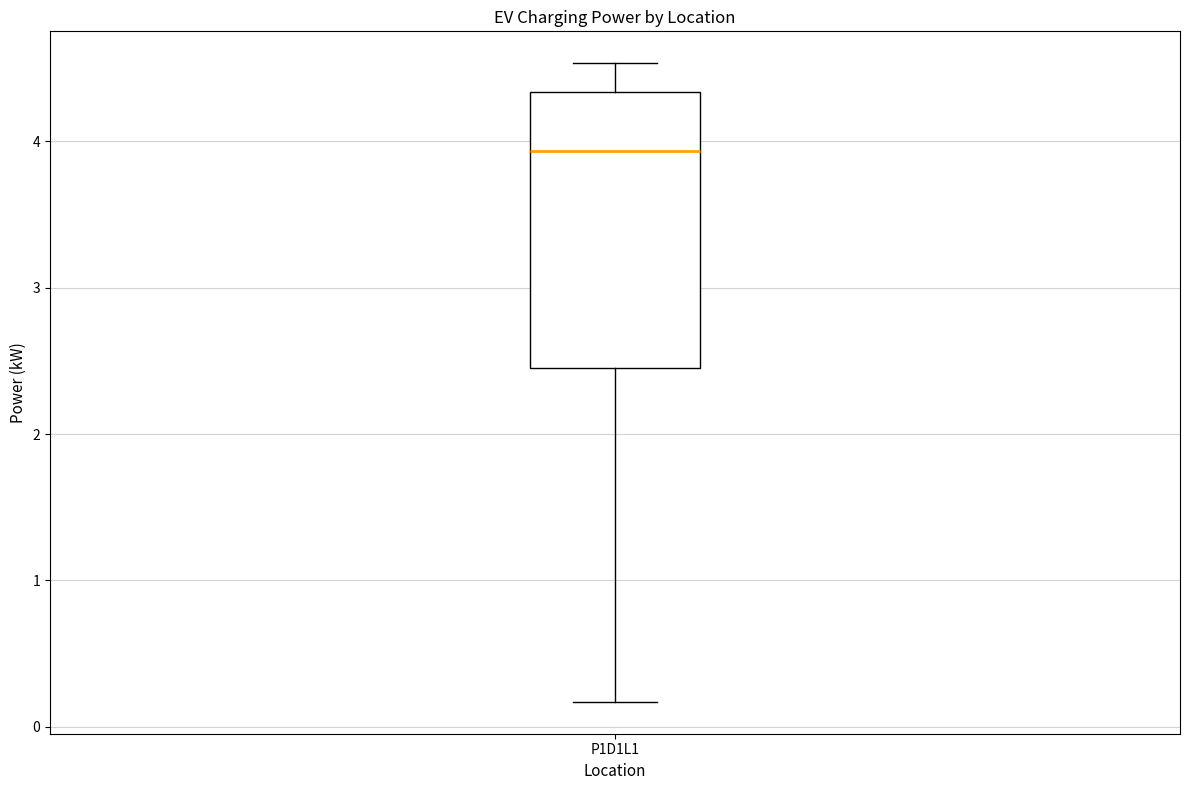

Transcribe this box plot: give where the median line is, the range the box spans, and where the two whiskers end, as read against the y-axis. The values are not printed on the chart, so give them approximately, as read against the axis.

median 3.9, box 2.4 to 4.3, whiskers 0.2 to 4.5